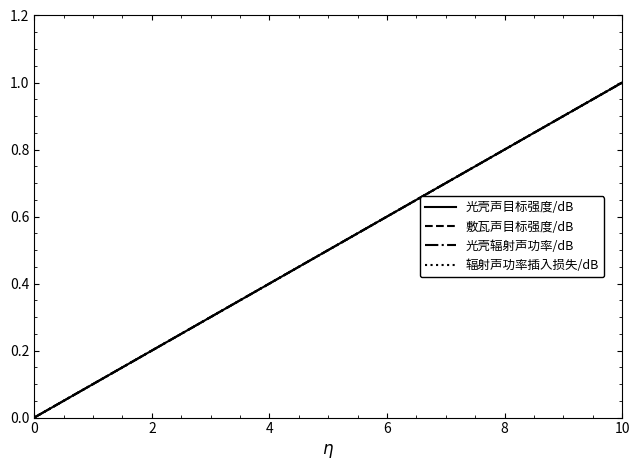

Does the chart have visible grid lines?

No